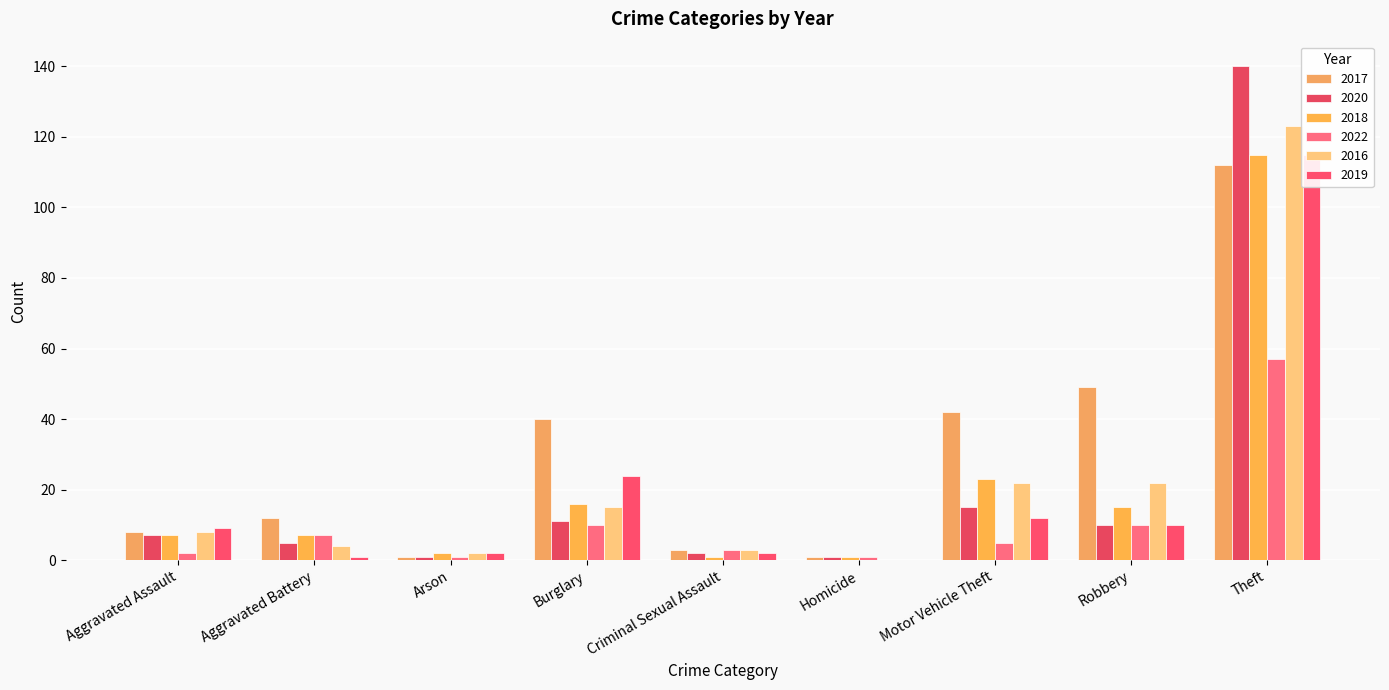

Where is 2016 nearest to the value 99?

Theft